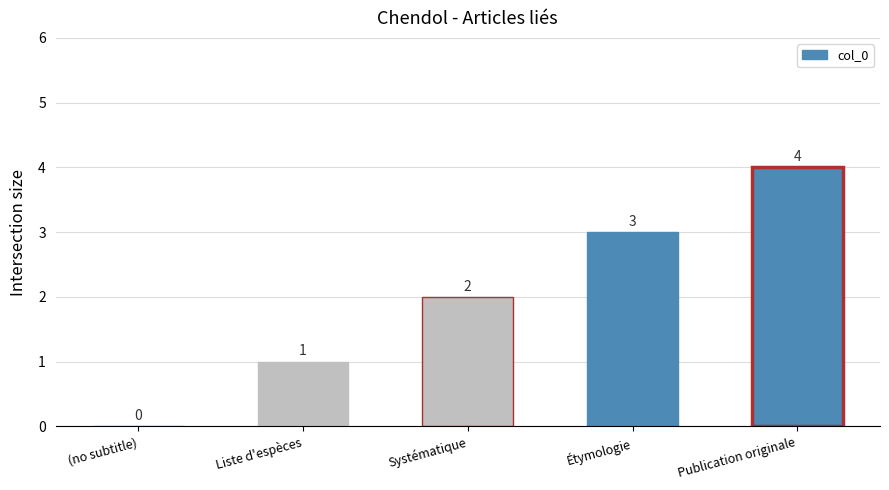

True or false: the data shows -2 at (no subtitle).

False